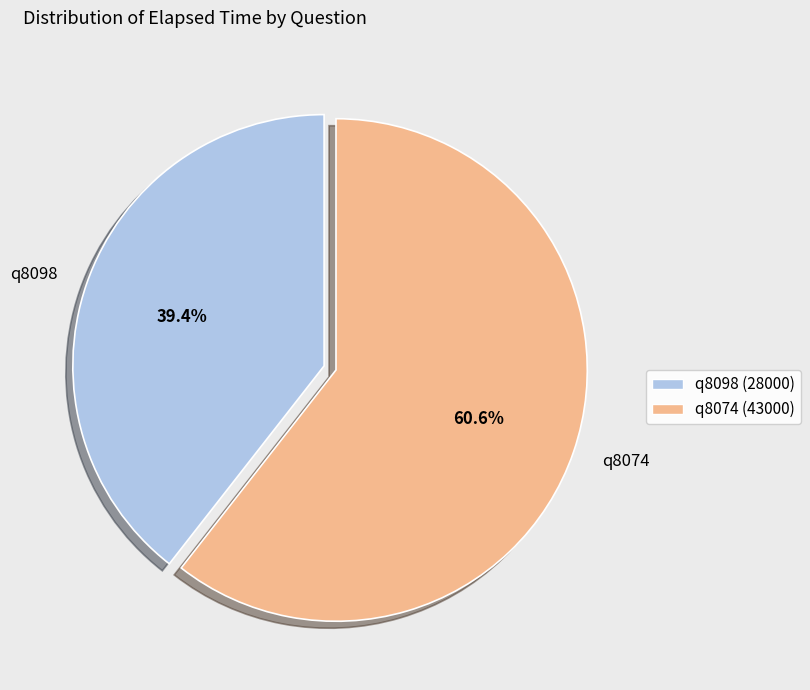

Rank the categories by value from lowest to highest.

q8098, q8074